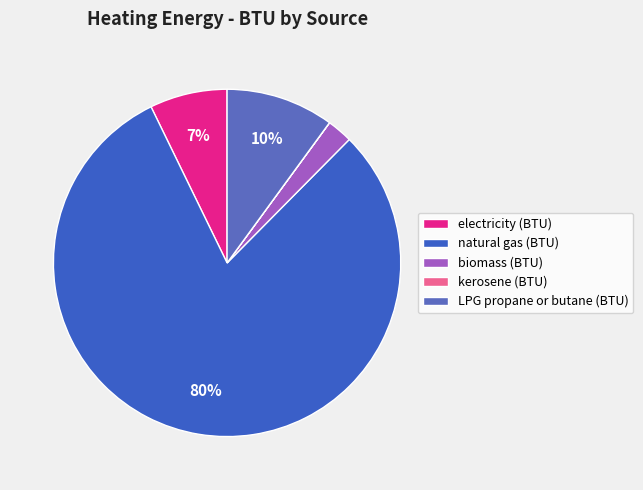

What is the change in value from natural gas (BTU) to LPG propane or butane (BTU)?

-18519263940857.6